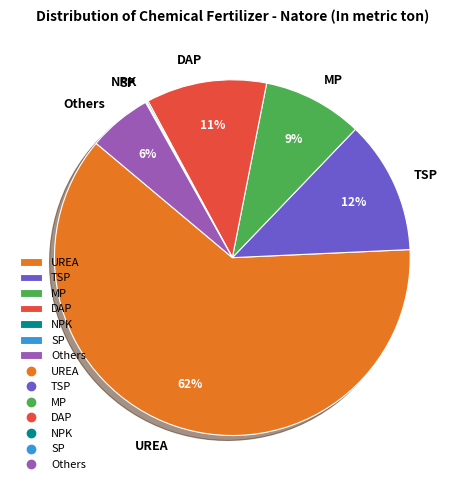

Which has a higher value, Others or MP?

MP